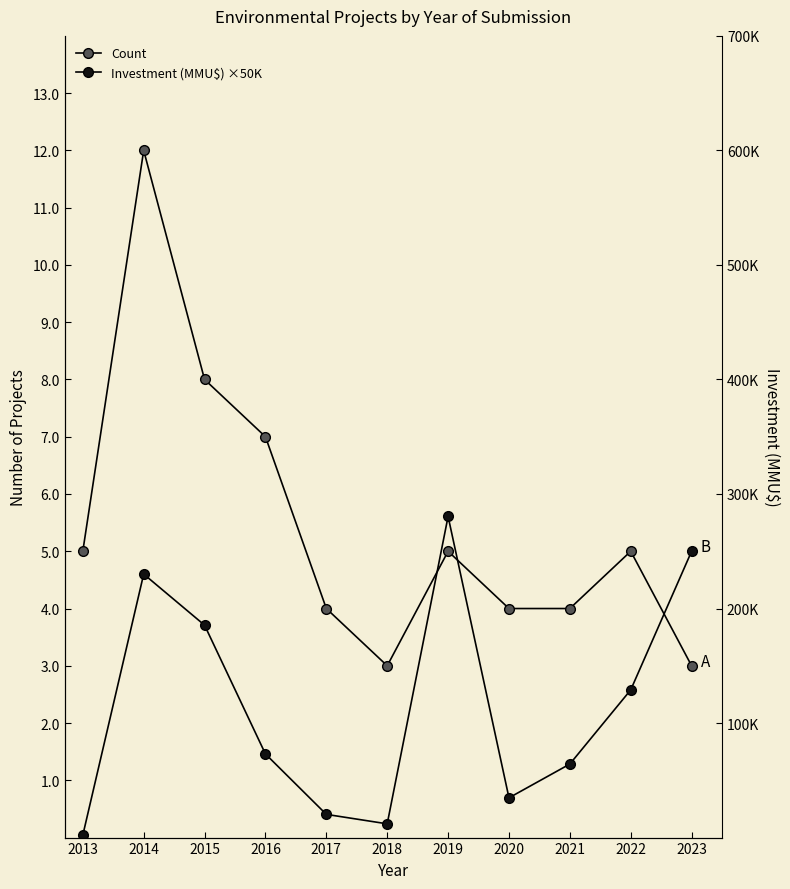

Between 2019 and 2020, which series saw the biggest shift?

Investment (MMU$) ×50K